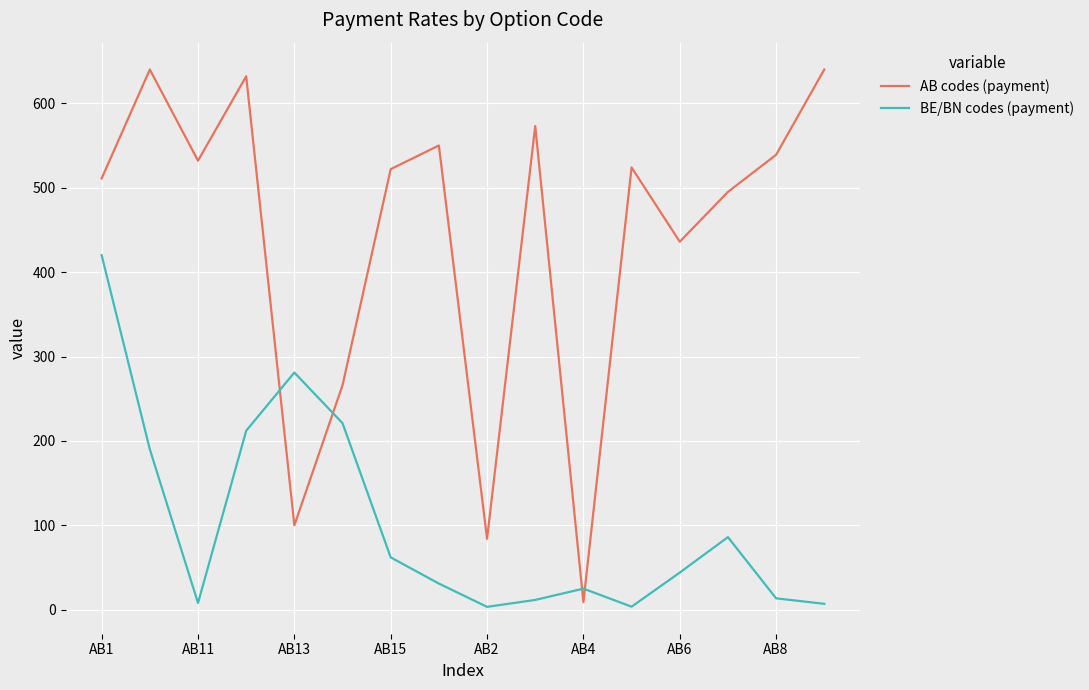

Which series has the largest range (max minus min)?

AB codes (payment)